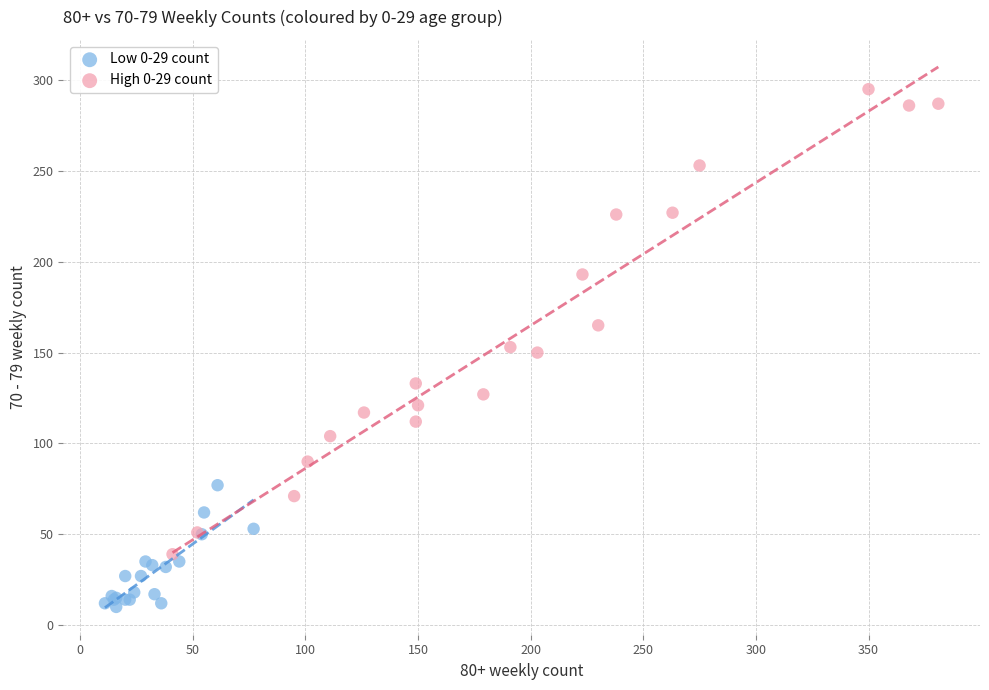

Which series reaches the minimum Y coordinate?

Low 0-29 count